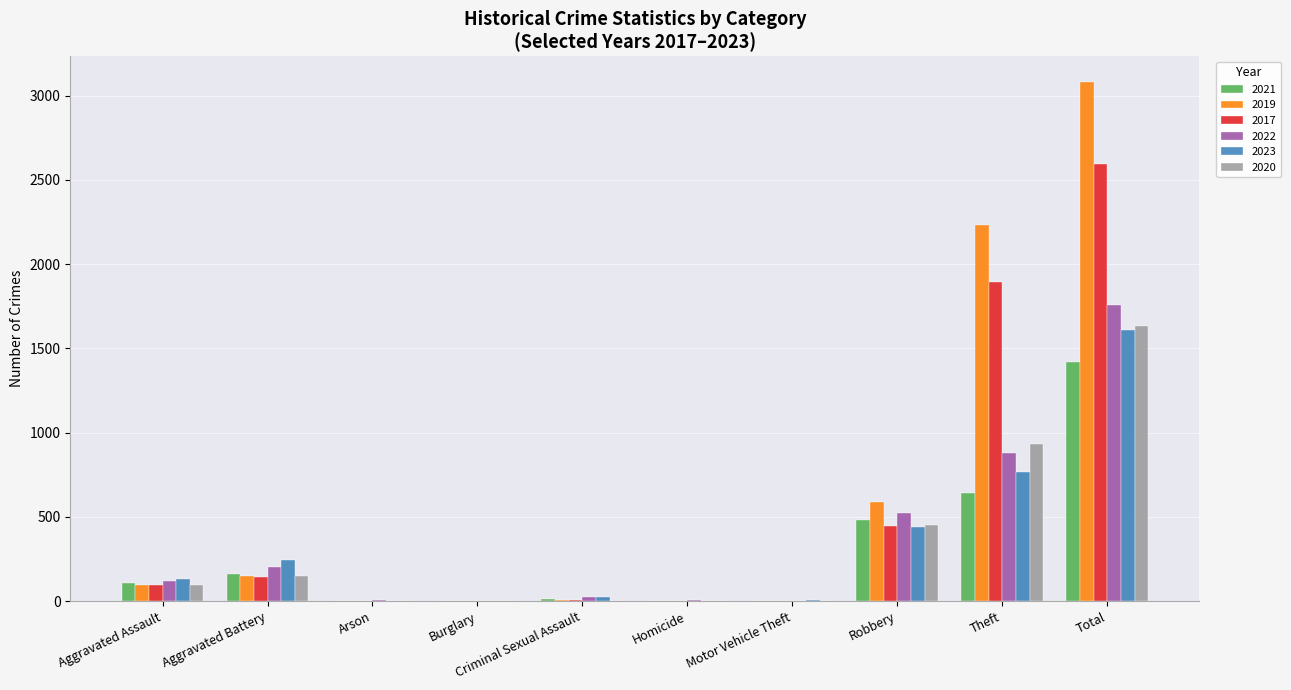

At which category is the sum across all series the highest?

Total